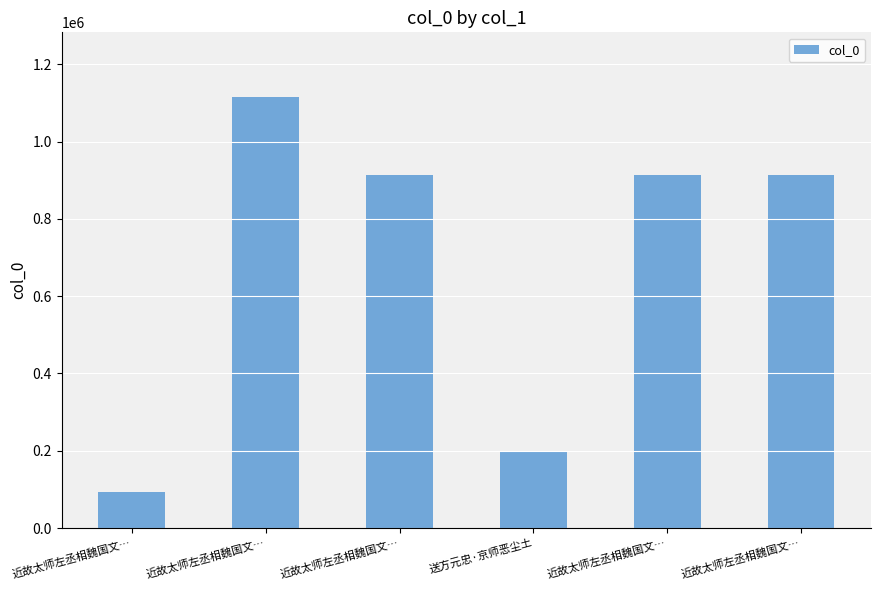

Which has a higher value, 近故太师左丞相魏国文… or 近故太师左丞相魏国文…?

近故太师左丞相魏国文…